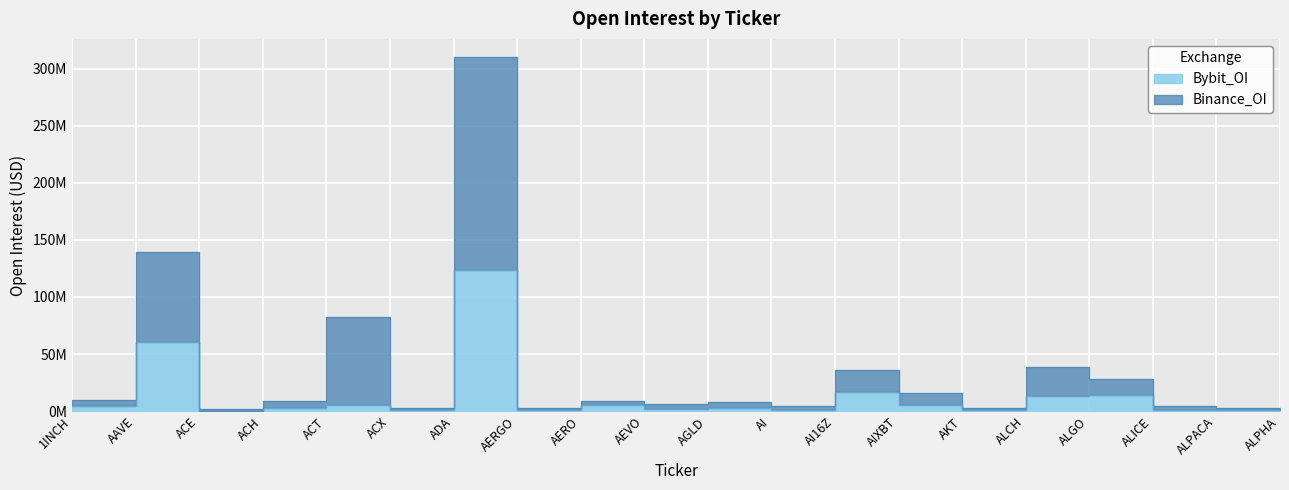

Reading left to right, list all the values displayed in this chart.

Bybit_OI: 1INCH=4524052	AAVE=60684530	ACE=565917	ACH=3064907	ACT=5821100	ACX=677357	ADA=123317975	AERGO=1040781	AERO=5484071	AEVO=2084629	AGLD=2857734	AI=811608	AI16Z=16998086	AIXBT=5818793	AKT=1198120	ALCH=13696258	ALGO=14308296	ALICE=1447795	ALPACA=708136	ALPHA=726812
Binance_OI: 1INCH=9713417	AAVE=139639827	ACE=2314960	ACH=8920681	ACT=82227735	ACX=3081469	ADA=310434318	AERGO=2684729	AERO=9287840	AEVO=6166055	AGLD=7692532	AI=4404726	AI16Z=35850028	AIXBT=15714914	AKT=2478609	ALCH=38511258	ALGO=28550710	ALICE=4616870	ALPACA=3100271	ALPHA=2669319